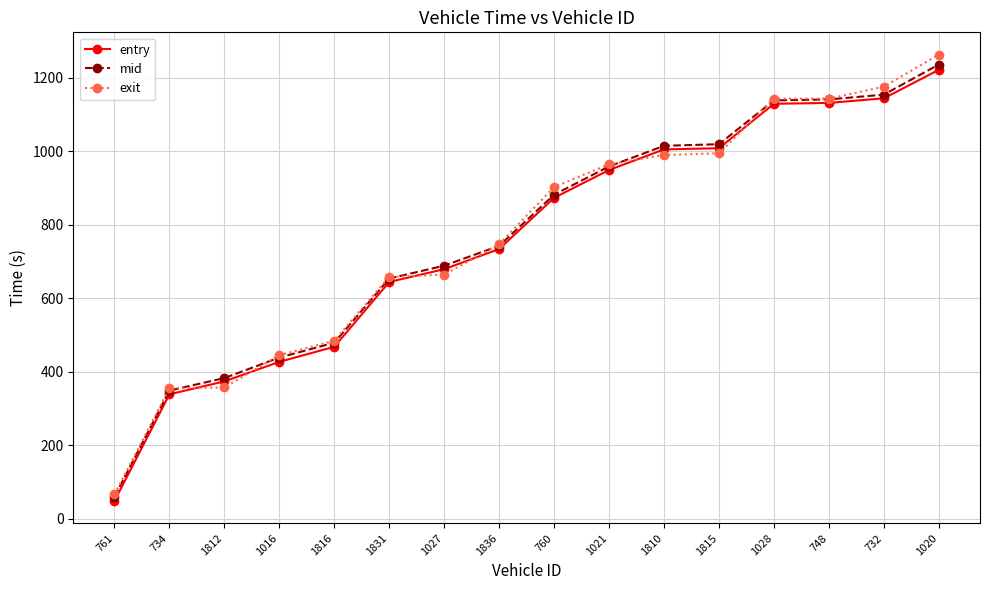

At which category is the sum across all series the highest?

1020